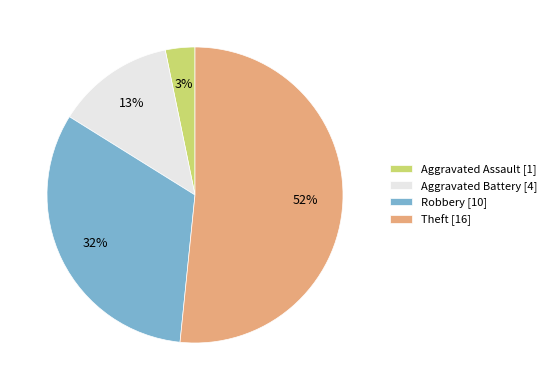

To the nearest percent, what is the average slice percentage?

25%